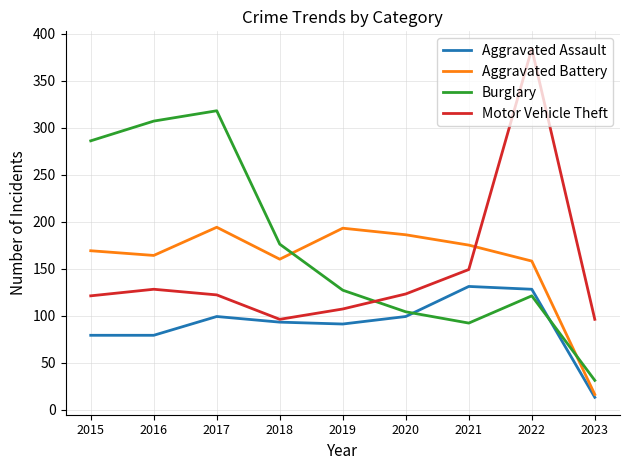

True or false: Burglary has more than 2 points higher than both neighbors.

False